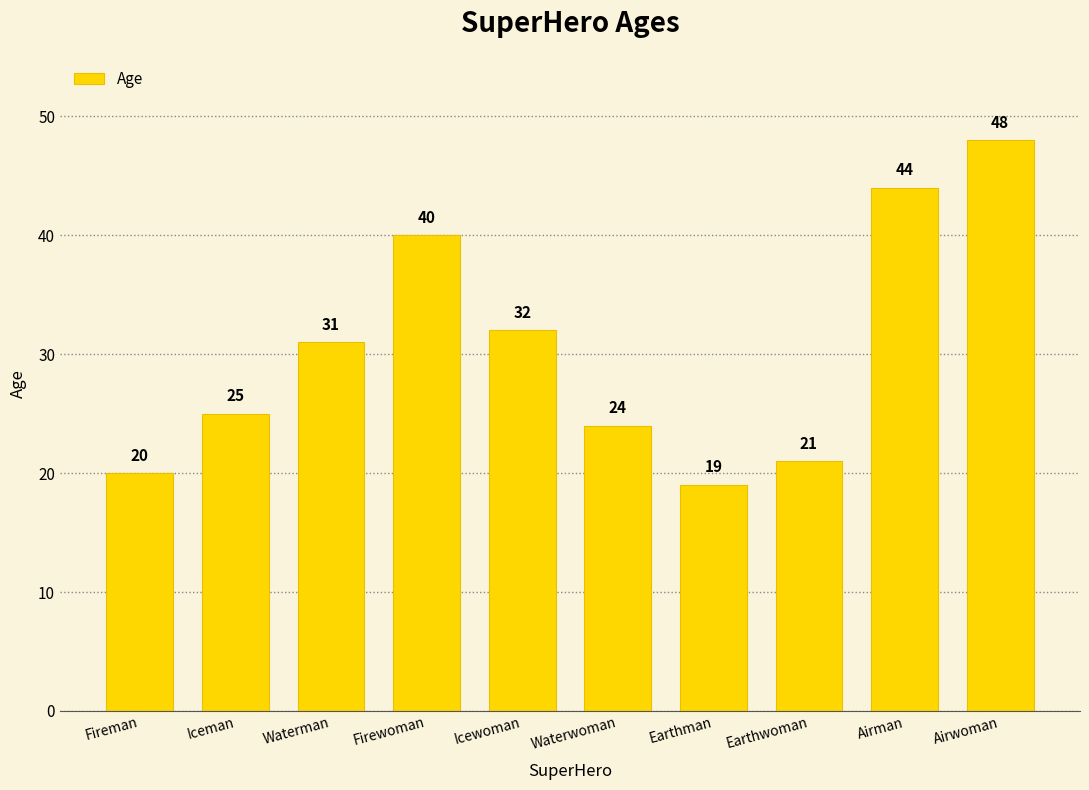

How many data points does each series have?

10